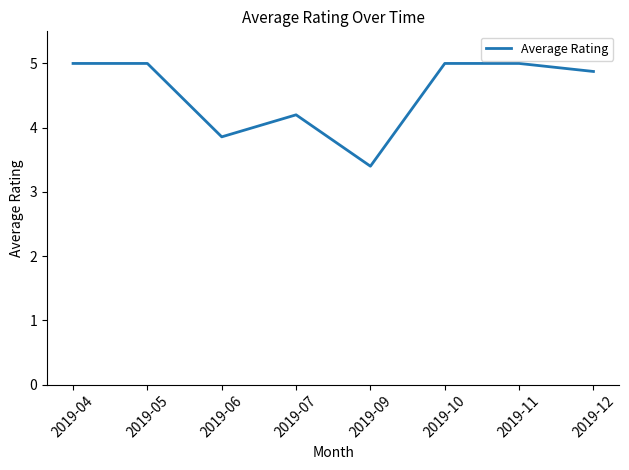

What is the ratio of the value at 2019-07 to the value at 2019-10?

0.8